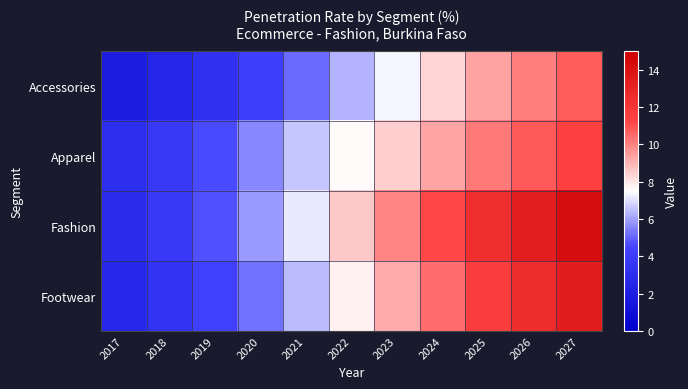

What is the difference between the highest and lowest values at 2017?

1.2